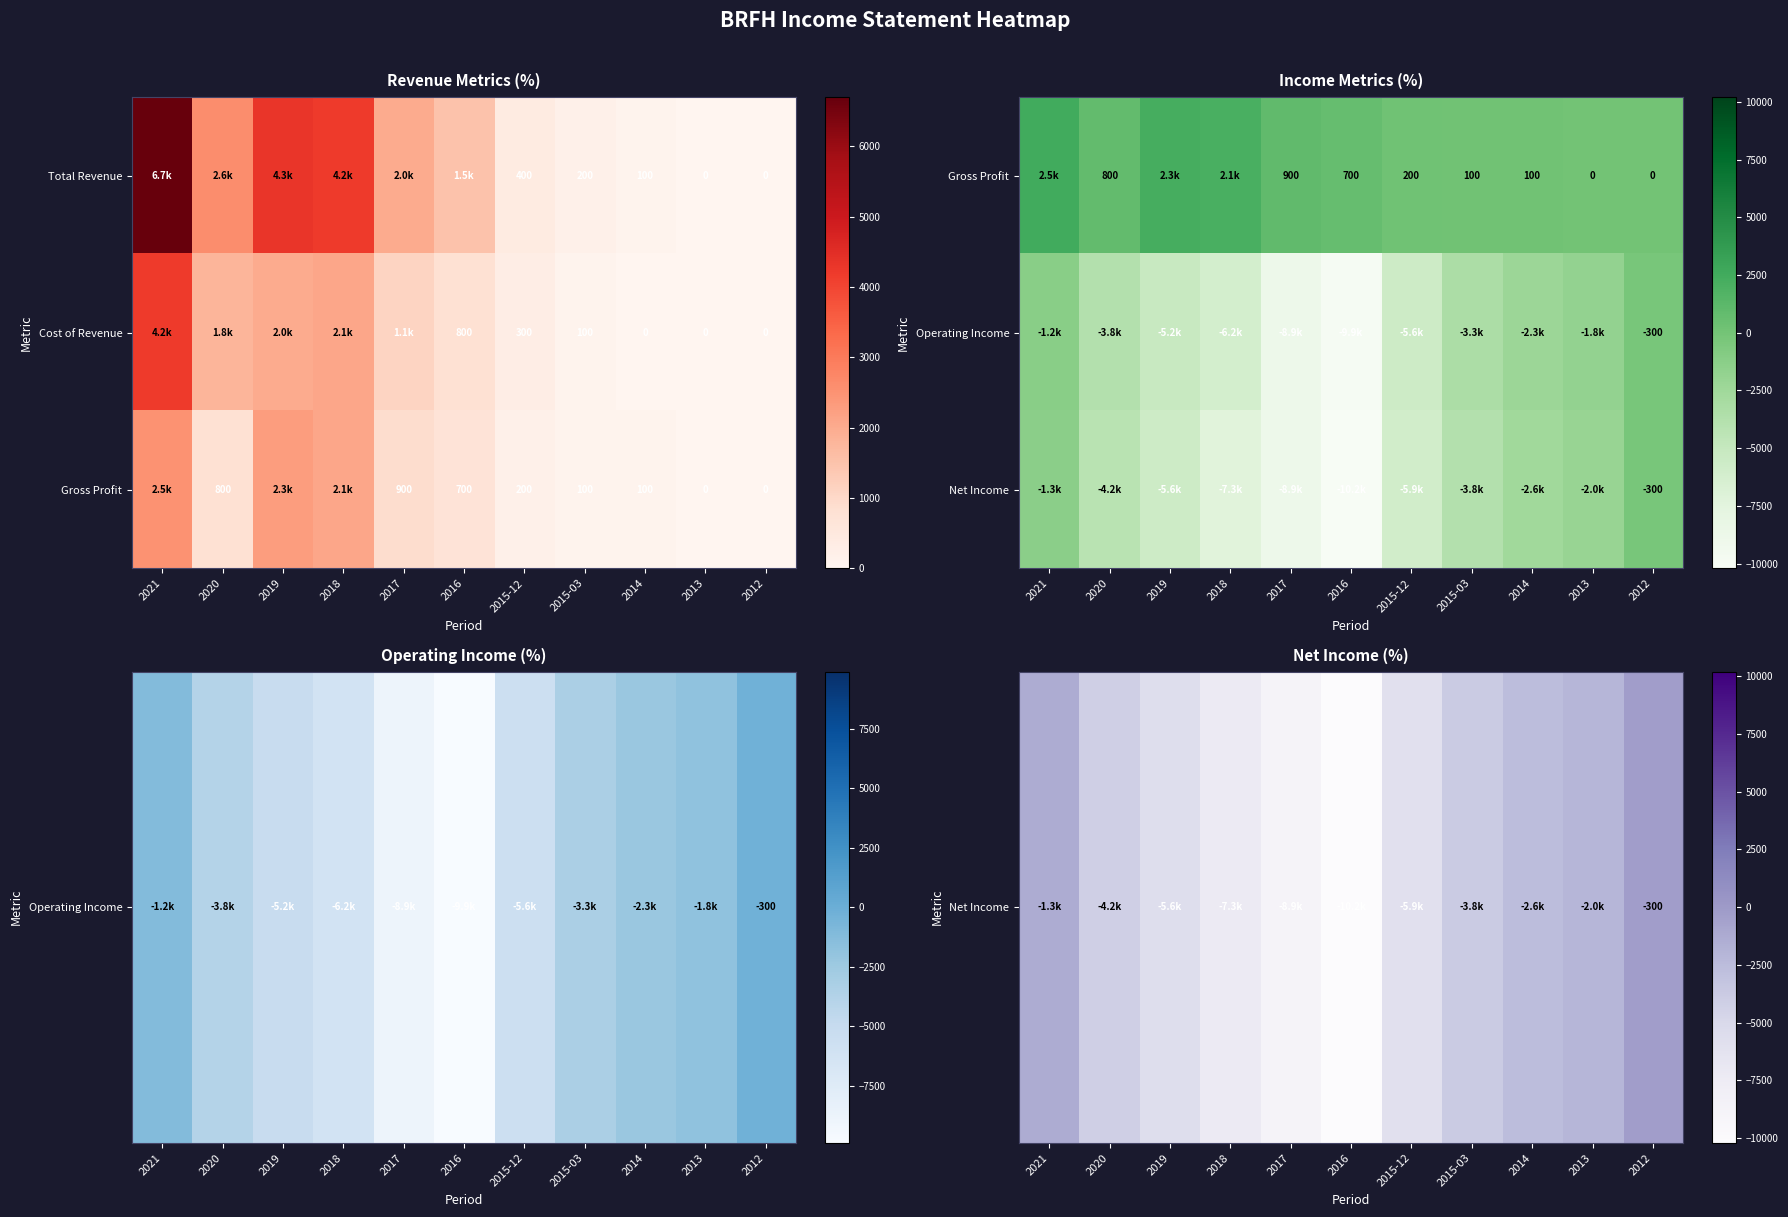

True or false: Cost of Revenue has a value of 129 at 2015-12.

False